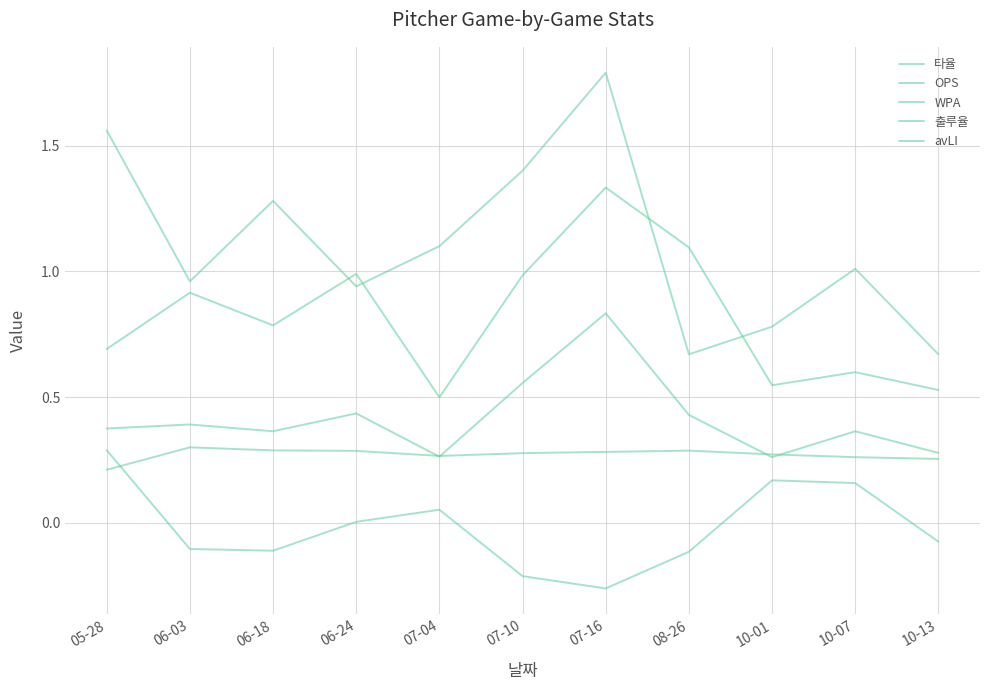

Reading left to right, list all the values displayed in this chart.

타율: 05-28=0.2	06-03=0.3	06-18=0.3	06-24=0.3	07-04=0.3	07-10=0.3	07-16=0.3	08-26=0.3	10-01=0.3	10-07=0.3	10-13=0.3
OPS: 05-28=0.7	06-03=0.9	06-18=0.8	06-24=1.0	07-04=0.5	07-10=1.0	07-16=1.3	08-26=1.1	10-01=0.5	10-07=0.6	10-13=0.5
WPA: 05-28=0.3	06-03=-0.1	06-18=-0.1	06-24=0.0	07-04=0.1	07-10=-0.2	07-16=-0.3	08-26=-0.1	10-01=0.2	10-07=0.2	10-13=-0.1
출루율: 05-28=0.4	06-03=0.4	06-18=0.4	06-24=0.4	07-04=0.3	07-10=0.6	07-16=0.8	08-26=0.4	10-01=0.3	10-07=0.4	10-13=0.3
avLI: 05-28=1.6	06-03=1.0	06-18=1.3	06-24=0.9	07-04=1.1	07-10=1.4	07-16=1.8	08-26=0.7	10-01=0.8	10-07=1.0	10-13=0.7